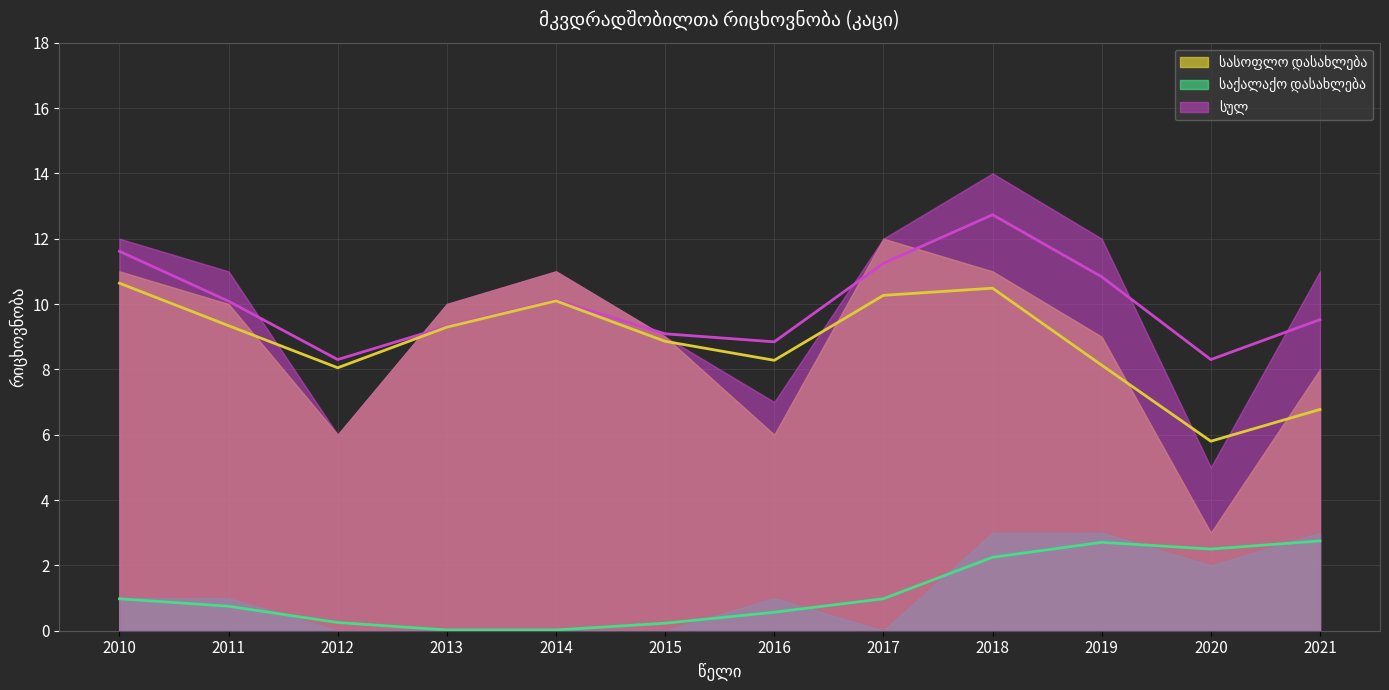

What is the difference between the სულ (trend) values at 2011 and 2021?

0.6